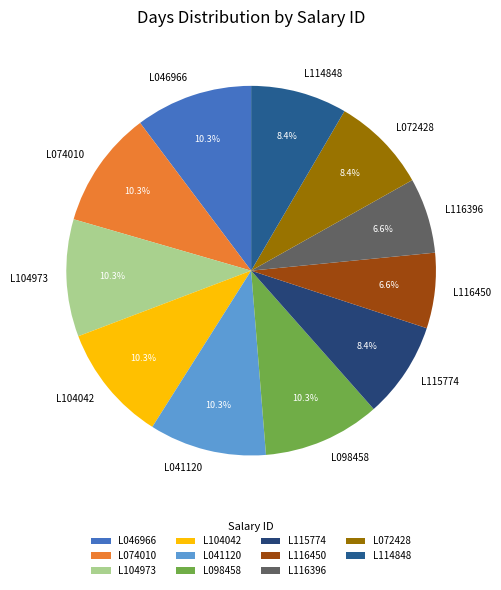

Which has a higher value, L115774 or L116450?

L115774